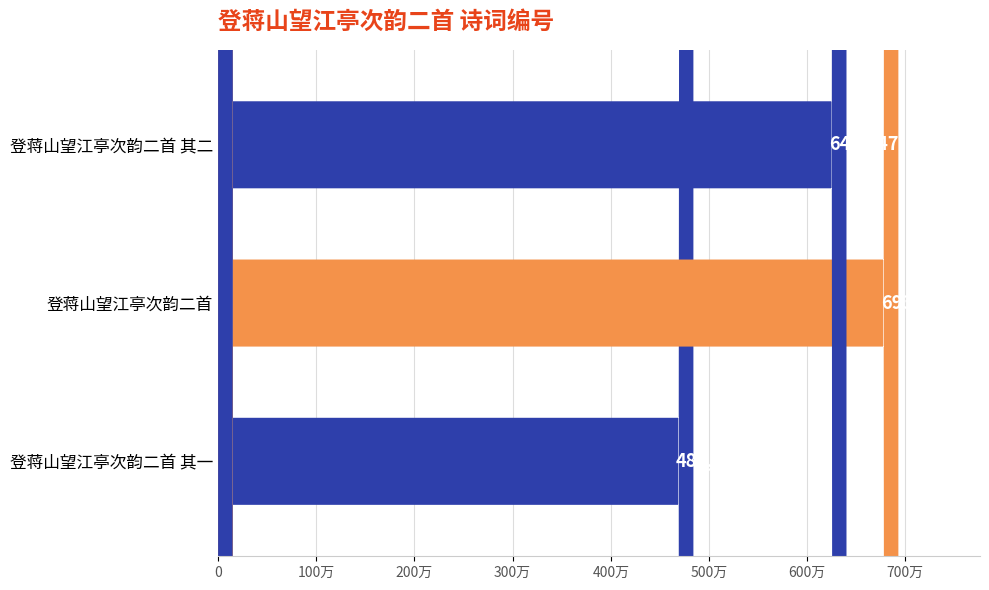

Reading left to right, extract all data points from this chart.

484191	693004	640147